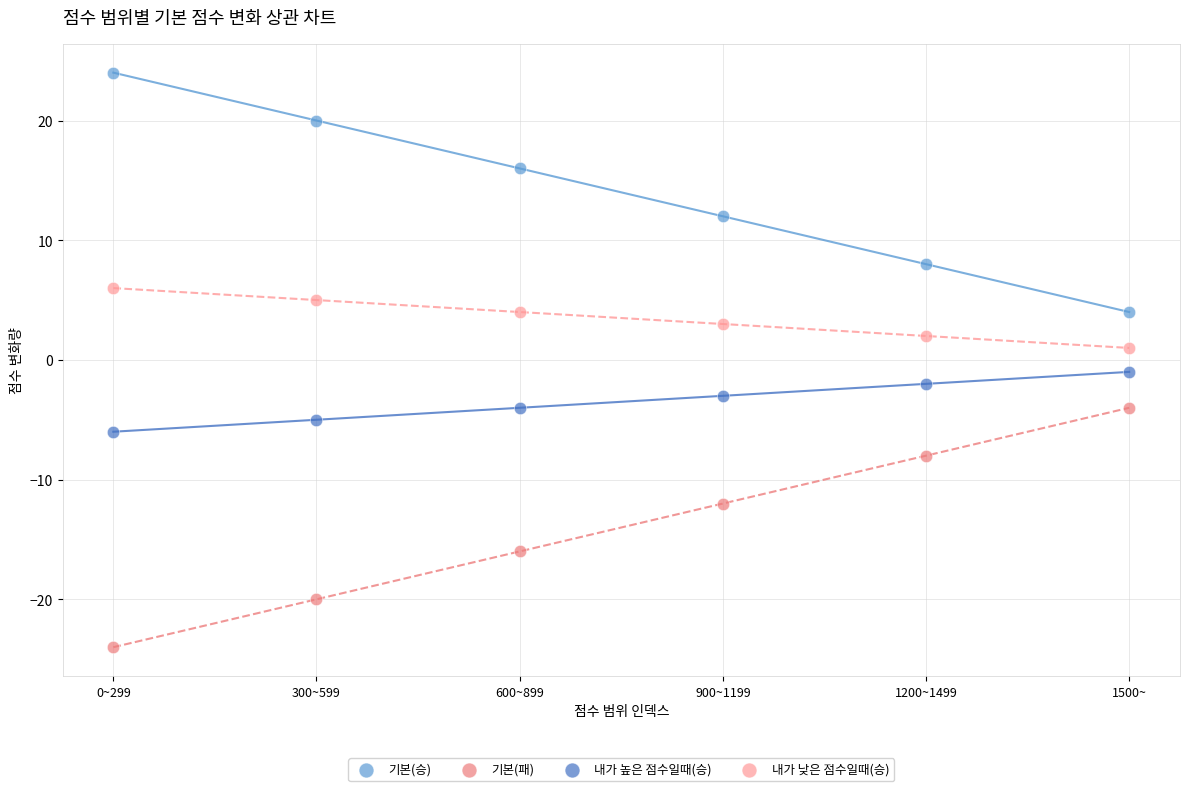

Which series contains the highest Y value?

기본(승)